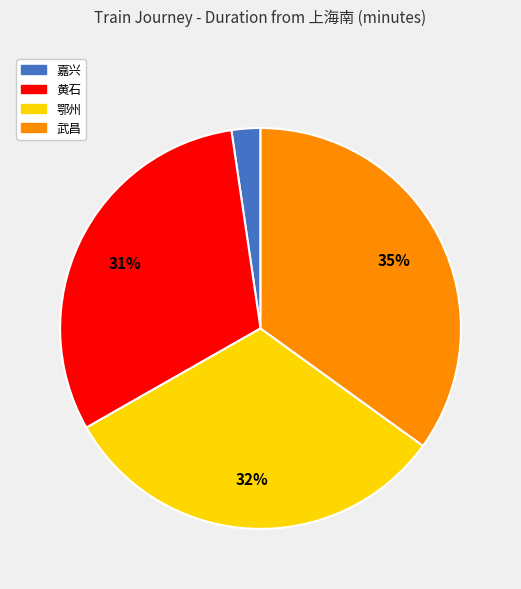

Is the sum of 武昌 and 嘉兴 greater than half?

No